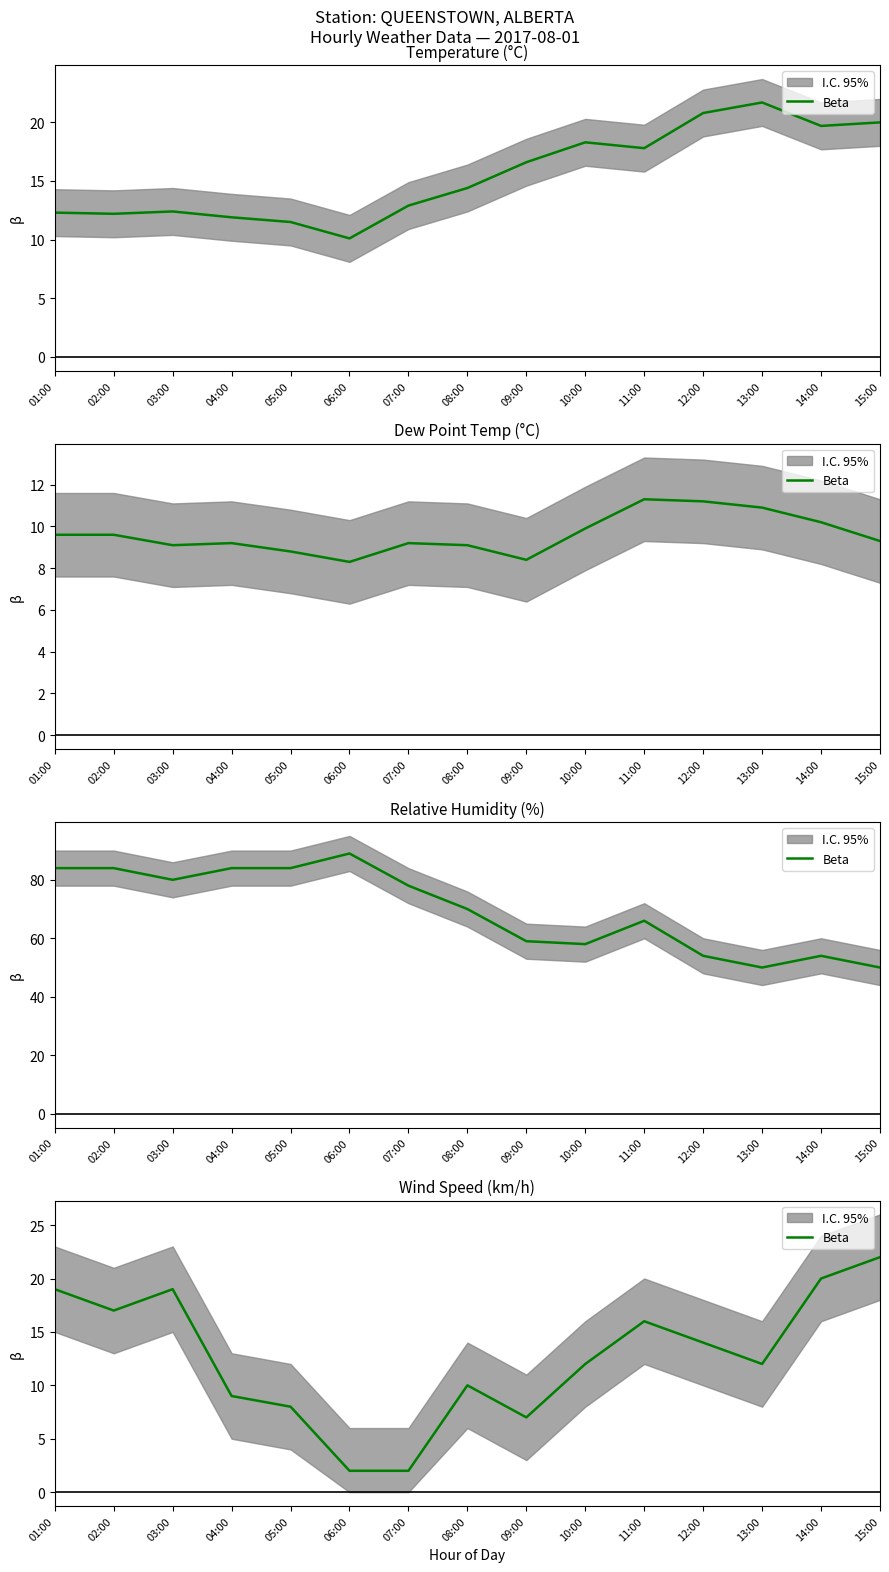

How many lines are shown in the chart?

1